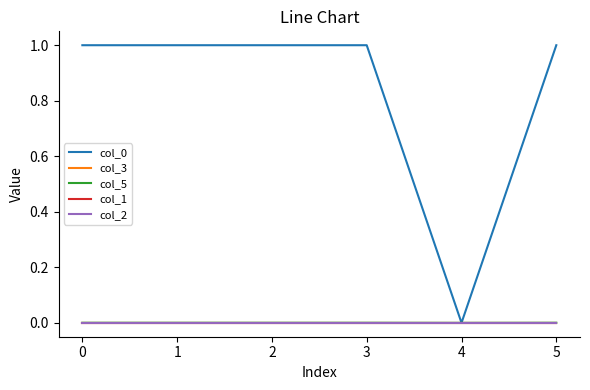

Does the chart have visible grid lines?

No